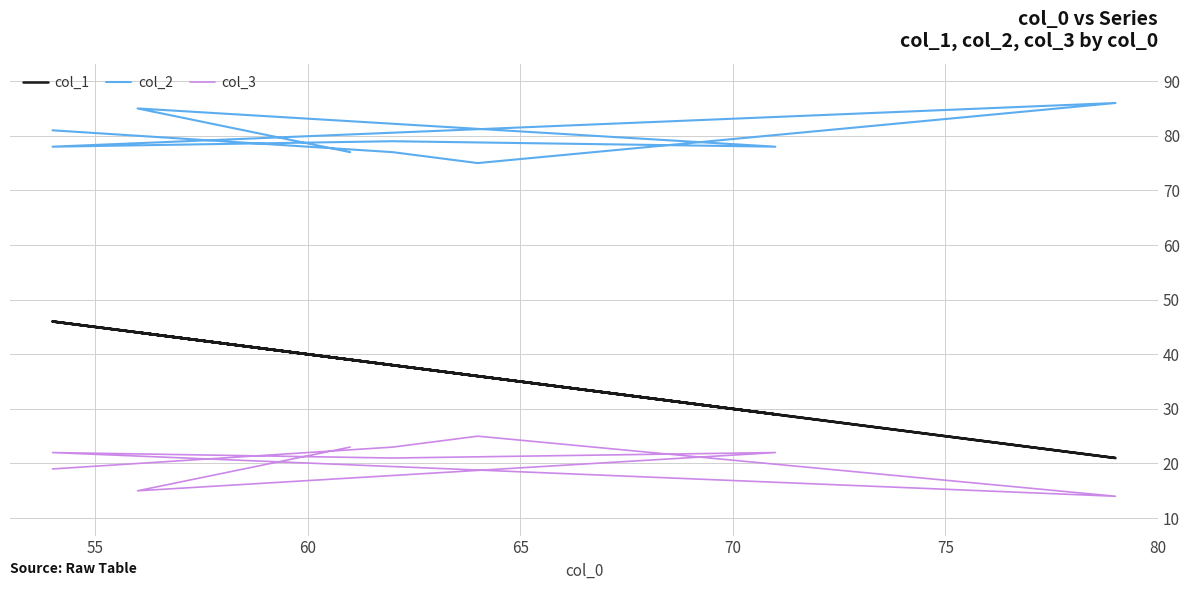

True or false: col_2 and col_3 intersect in this chart.

False